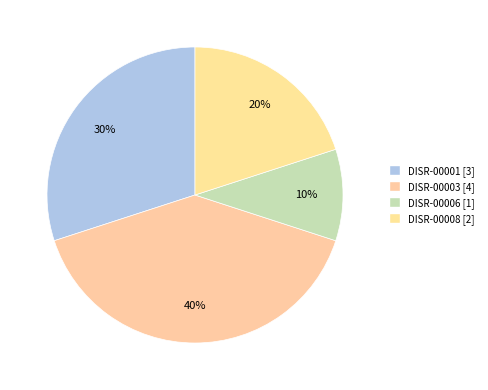

Does any single category account for the majority?

No